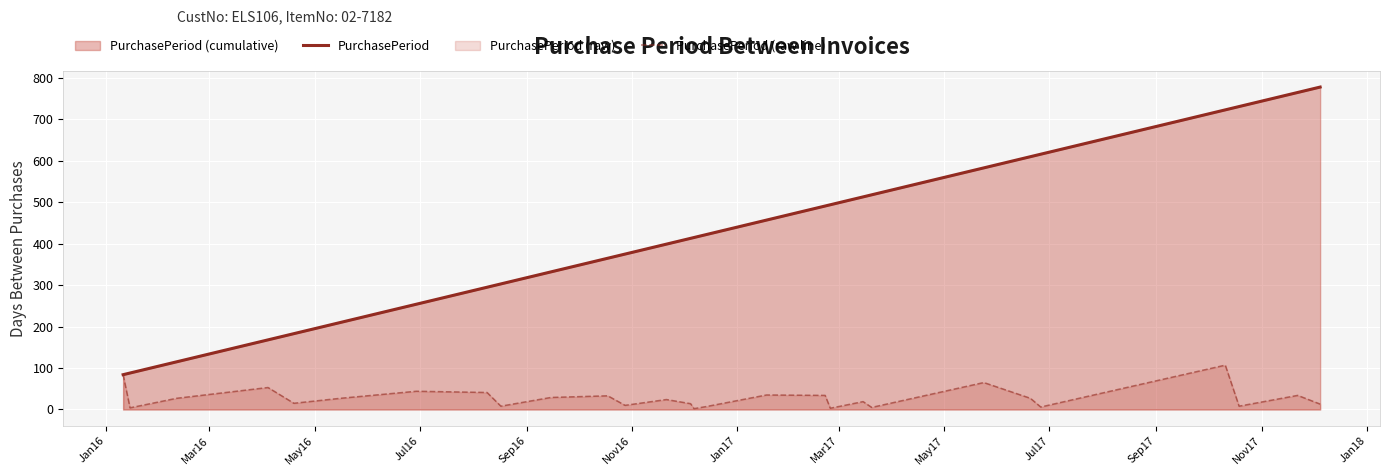

Which series has the largest range (max minus min)?

PurchasePeriod